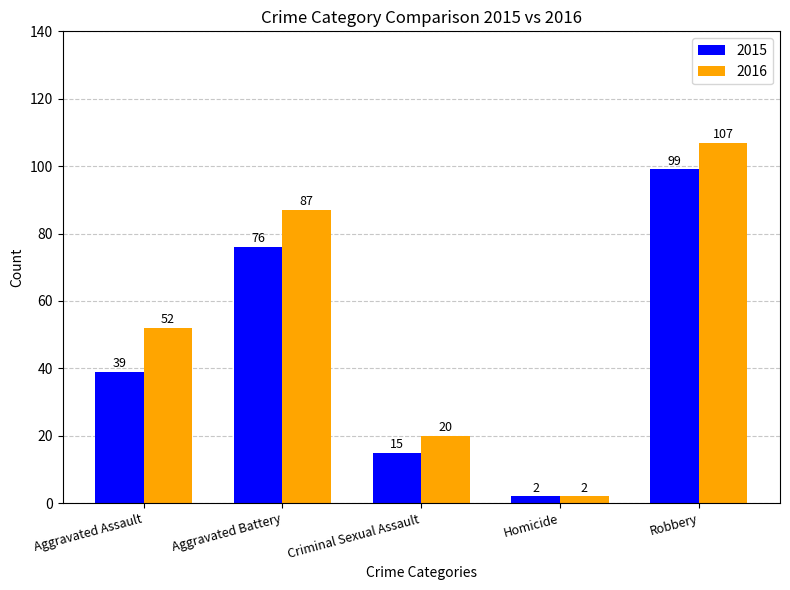

Which series has the largest total across all categories?

2016